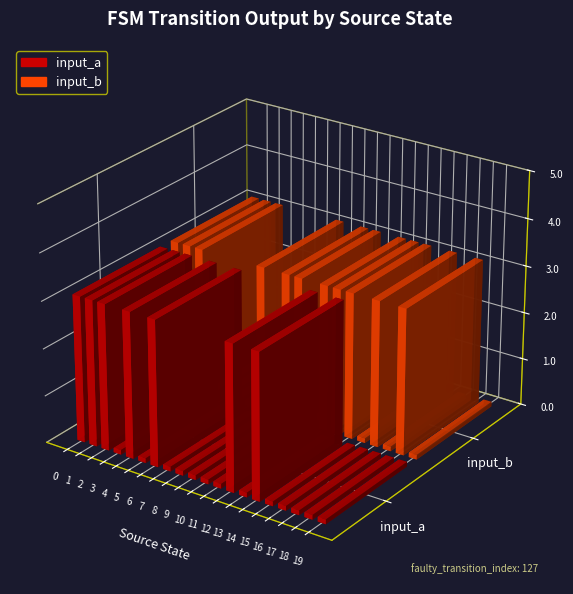

What is the value of the input_b bar at the 3rd from the left?

1